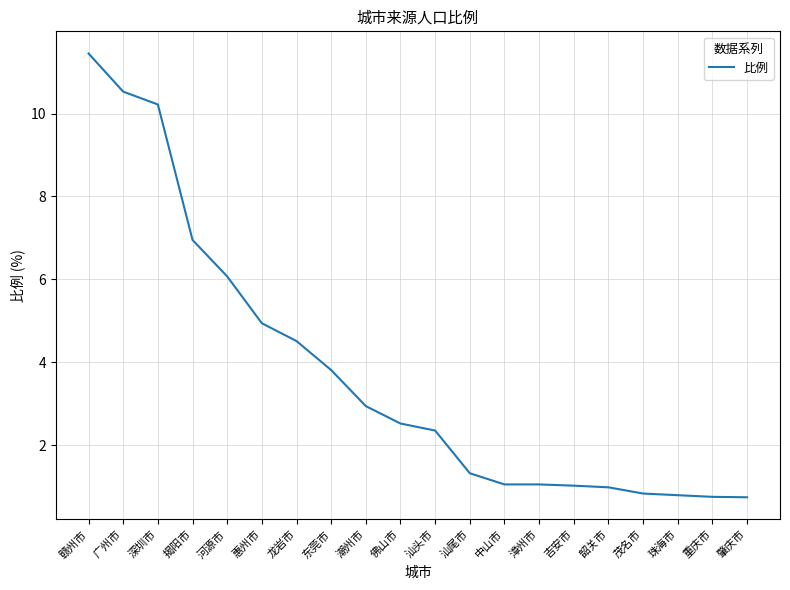

What position from the left is 茂名市?

17